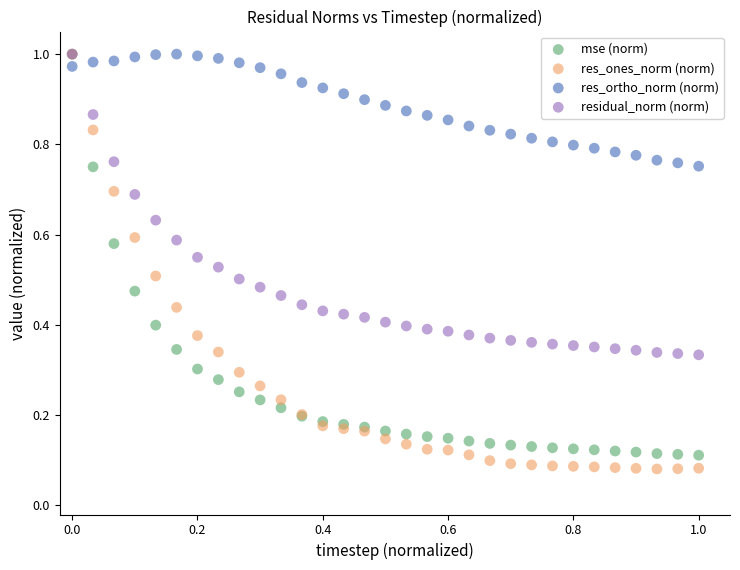

Which series has the largest Y range (max minus min)?

res_ones_norm (norm)